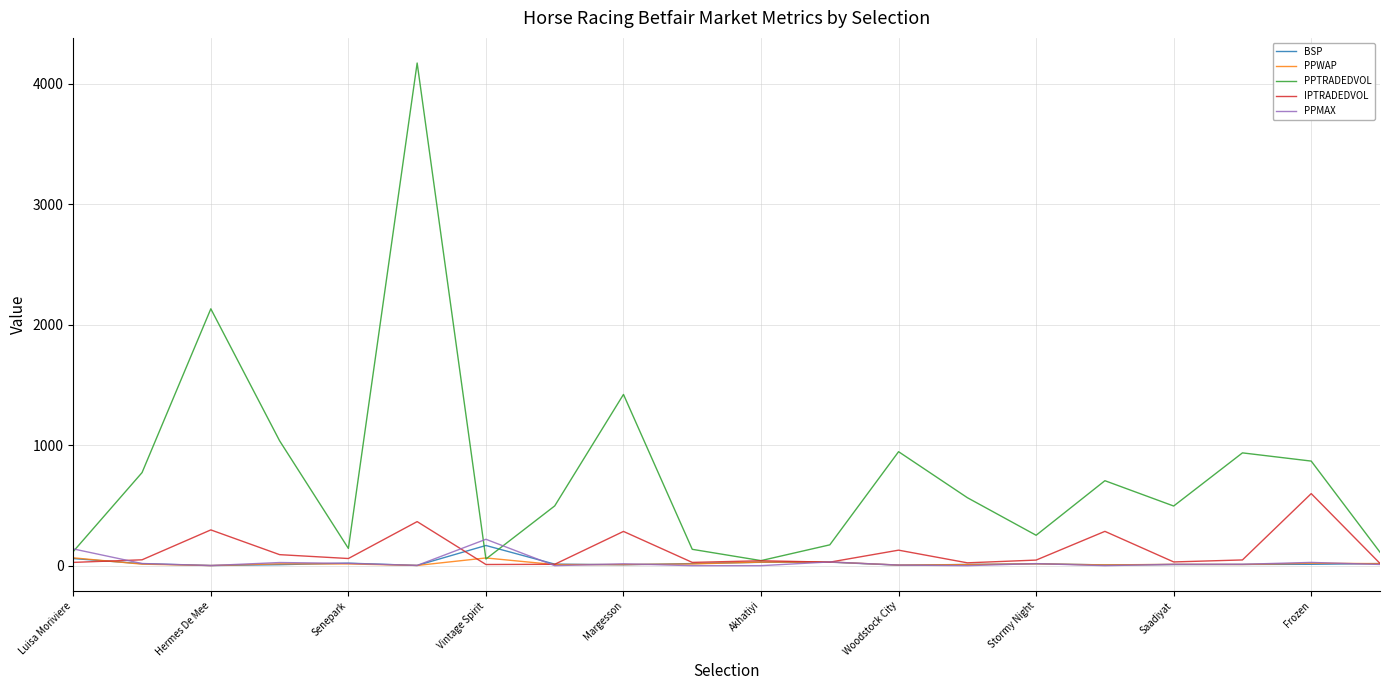

What is the difference between the maximum and minimum values in the IPTRADEDVOL series?

588.4